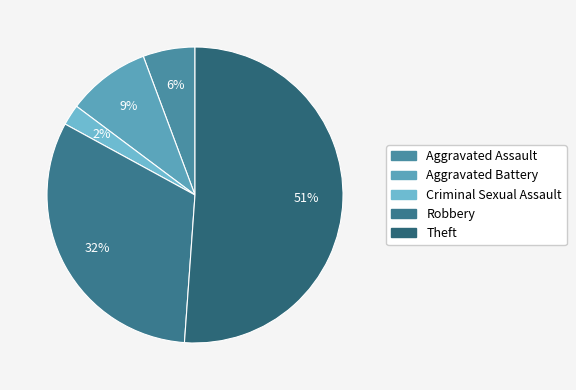

To the nearest percent, what is the average slice percentage?

20%